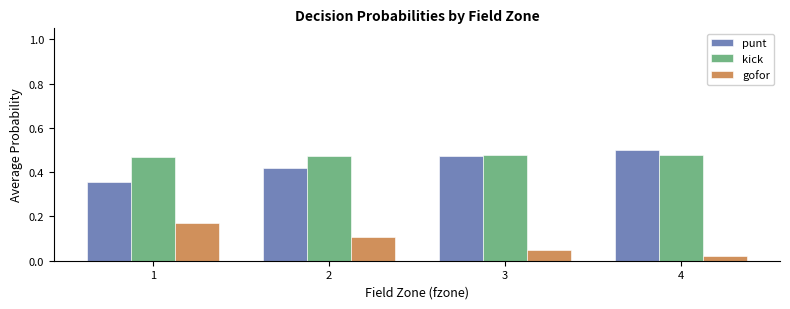

What is the sum of the kick values at 2 and 4?

1.0